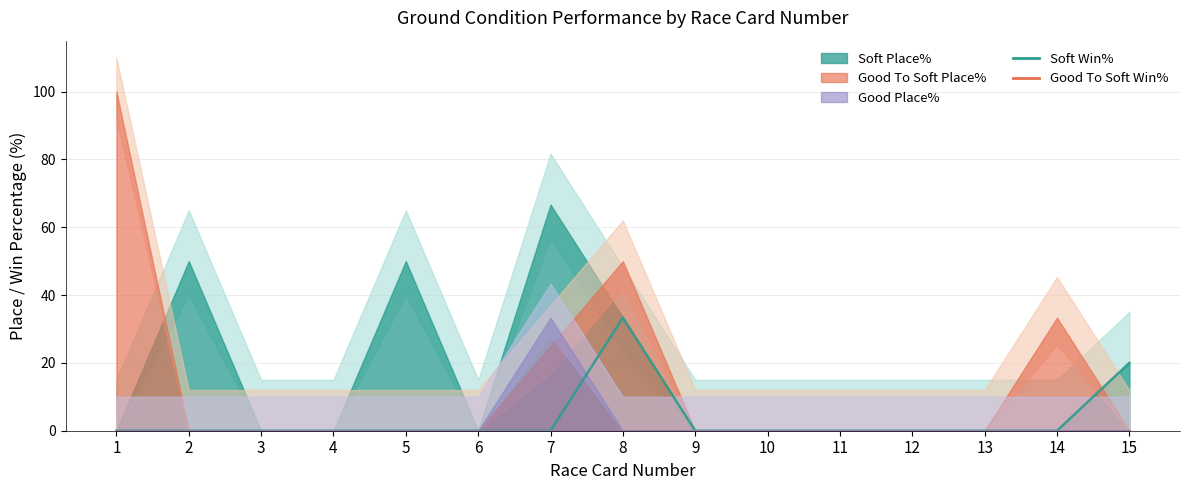

Does the chart have visible grid lines?

Yes